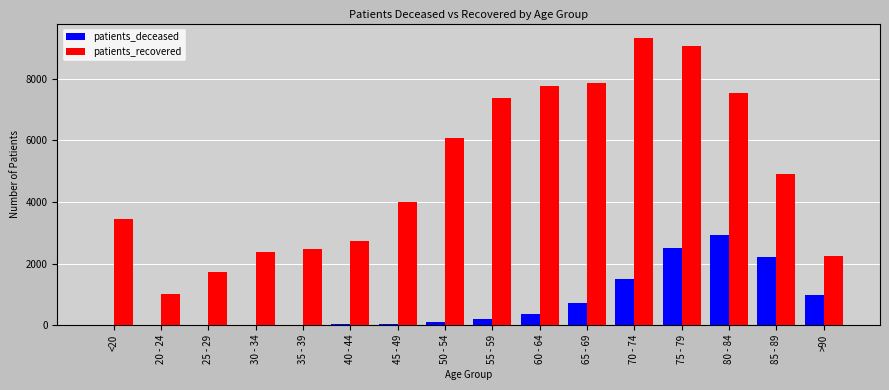

At which label does patients_recovered first exceed 4912?

50 - 54